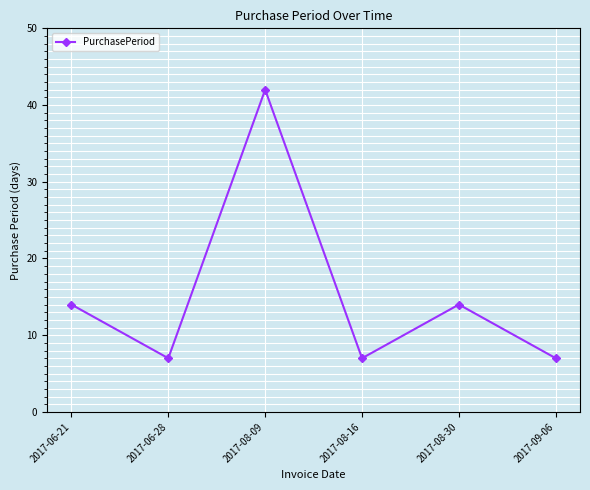

The chart shows a value of 42 at 2017-08-09. True or false?

True